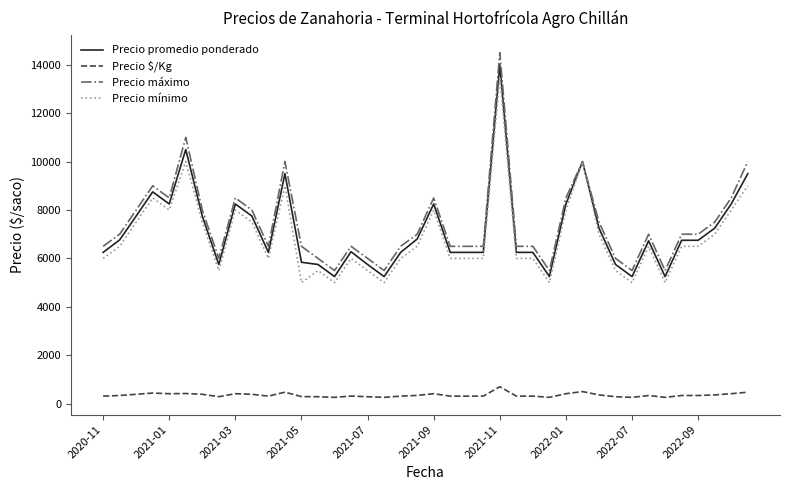

What is the maximum value shown in the chart?

14500